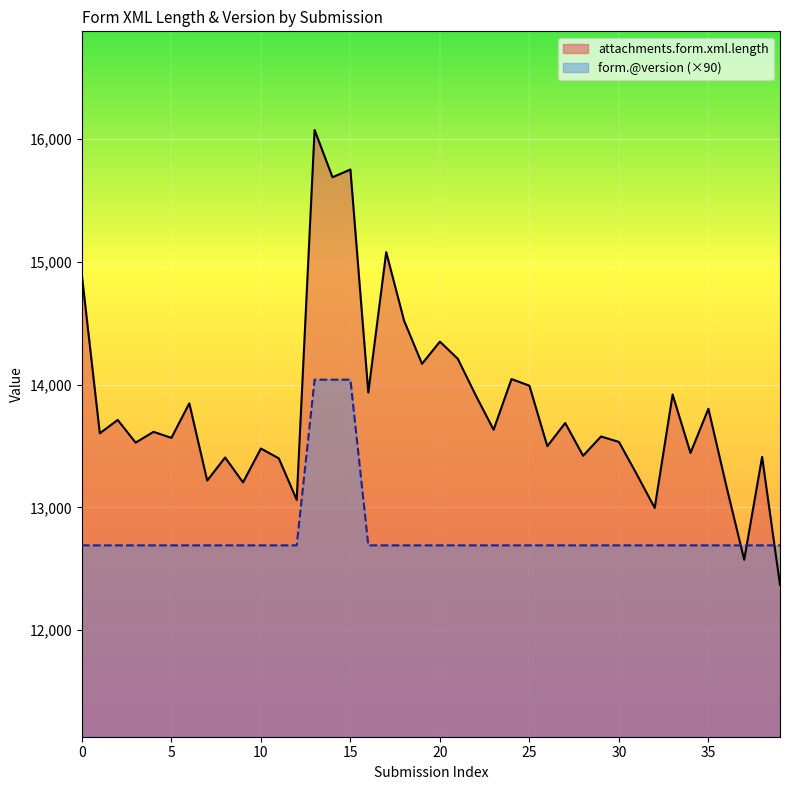

What are all the series names shown in the legend?

attachments.form.xml.length, form.@version (×90)